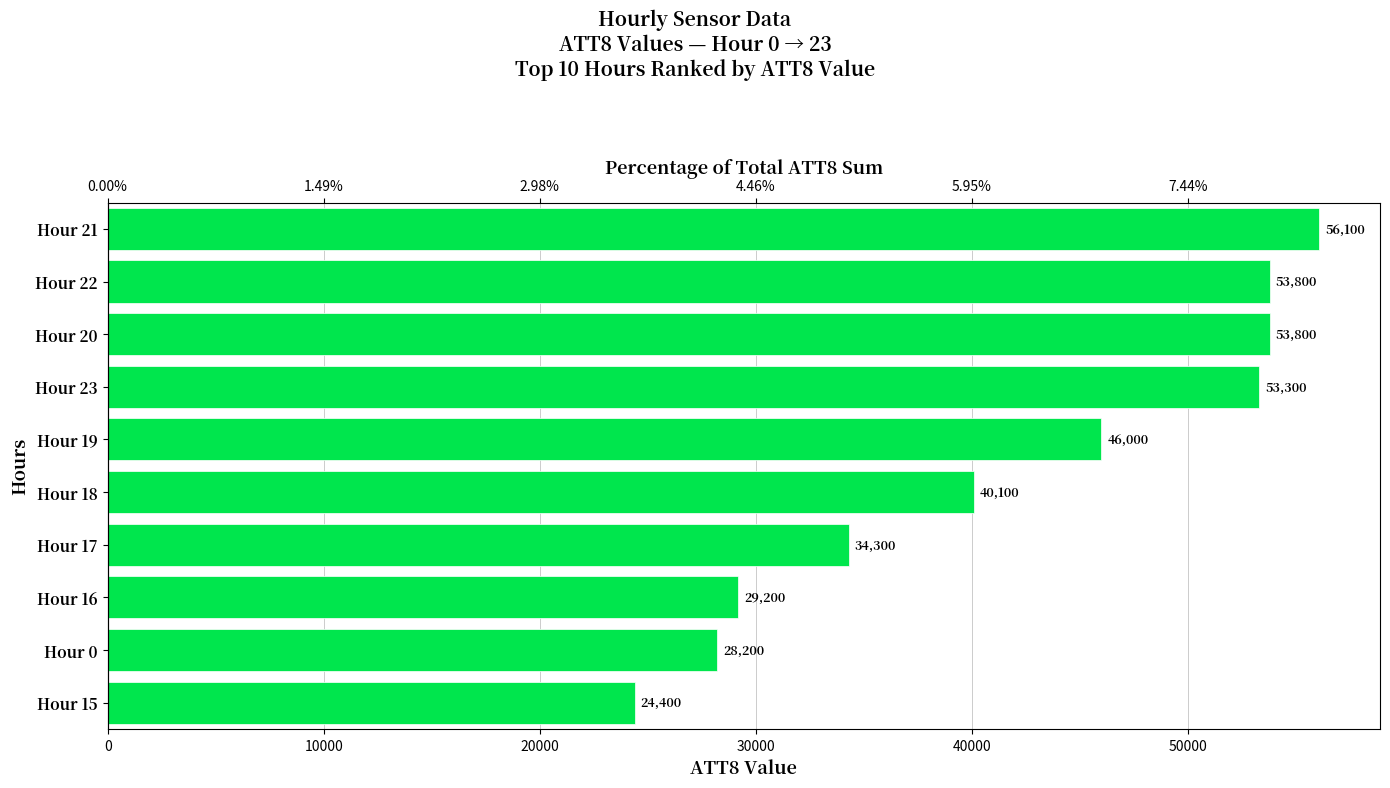

Are the bars grouped side by side (vs. stacked)?

No